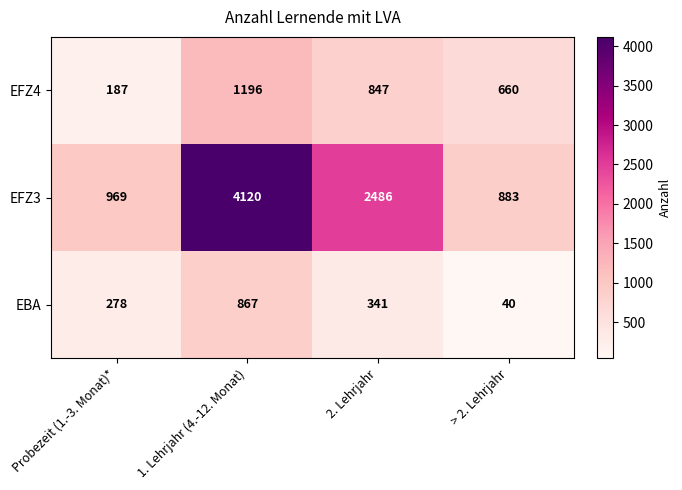

What is the sum of the EFZ3 values at Probezeit (1.-3. Monat)* and > 2. Lehrjahr?

1852